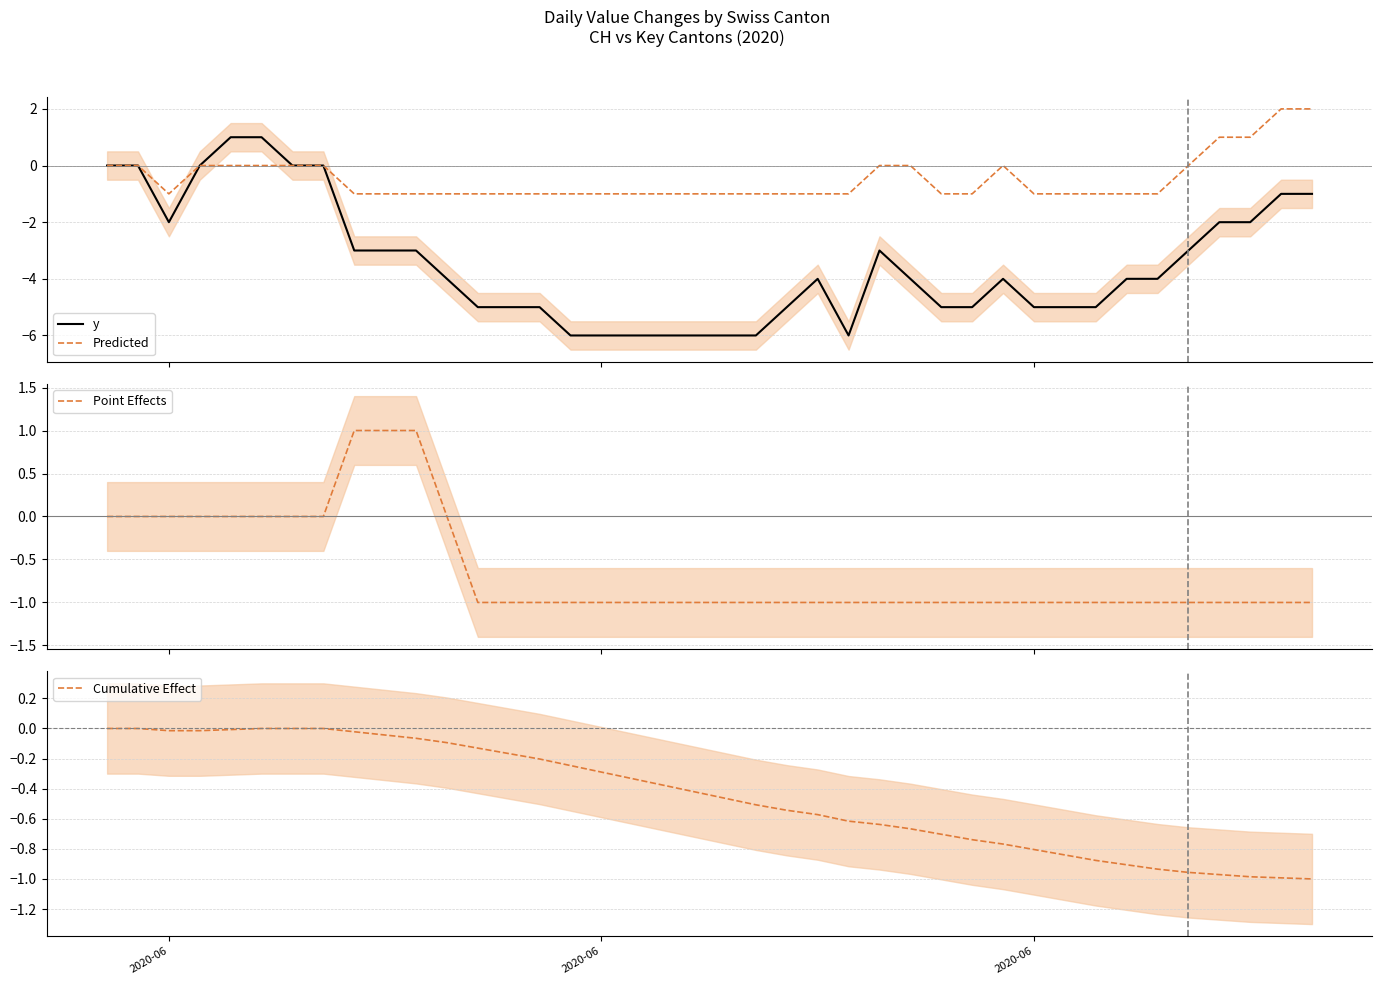

Is this an area chart (filled region under the line)?

No